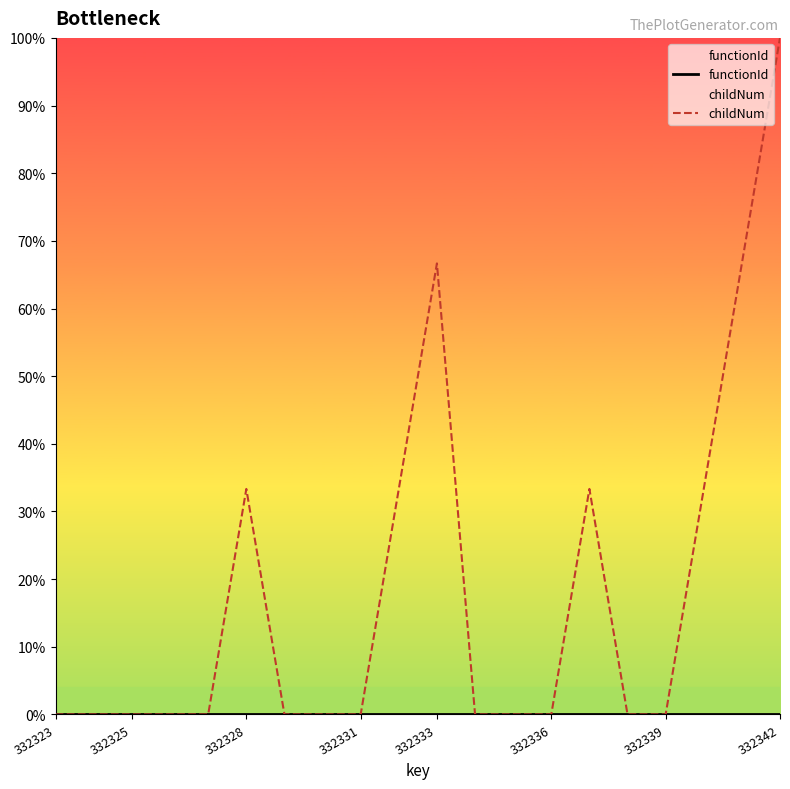

At which category is the sum across all series the highest?

332342